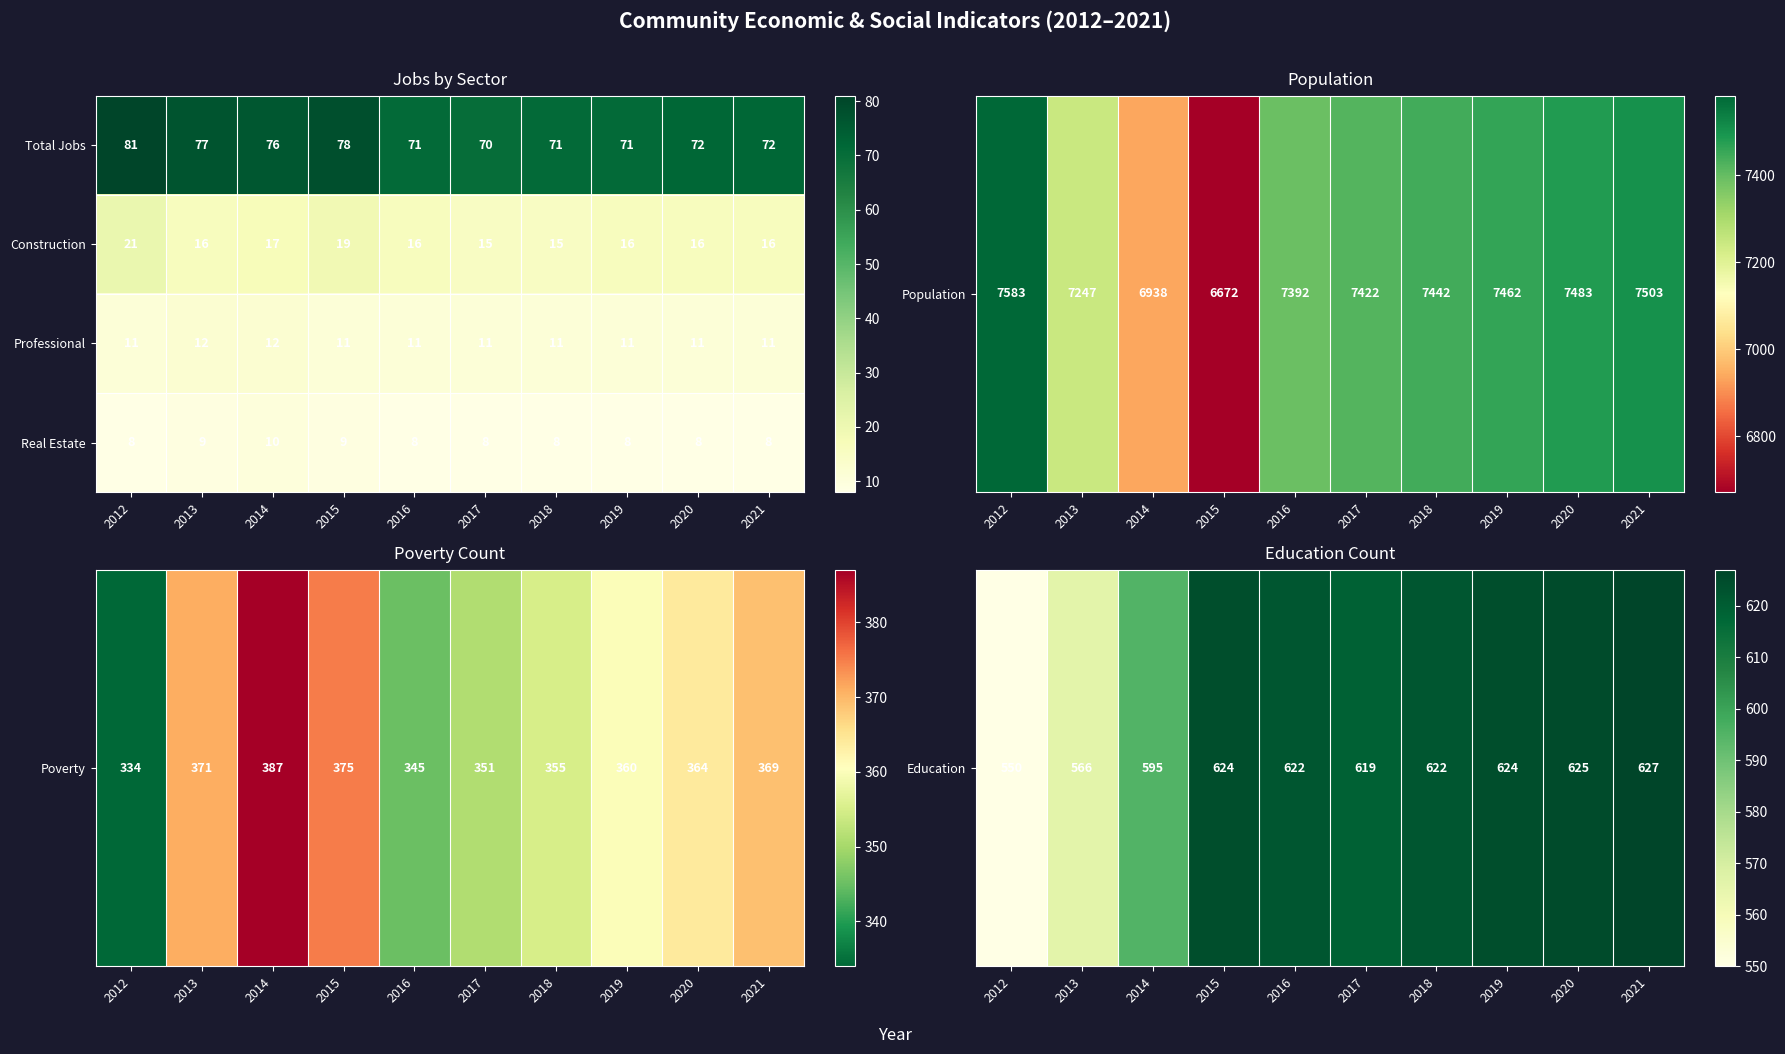

At which category is the sum across all series the highest?

2012